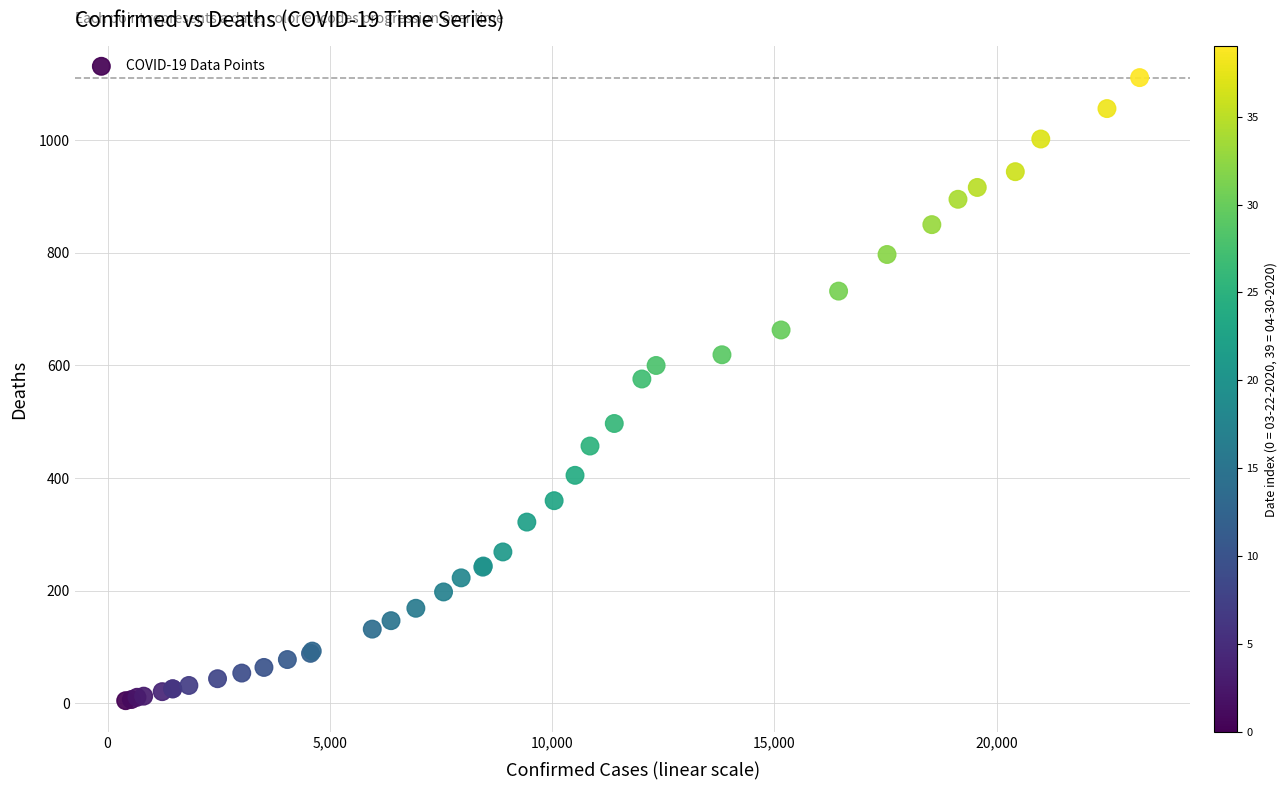

What Y value in the scatter plot is closest to 558?

576